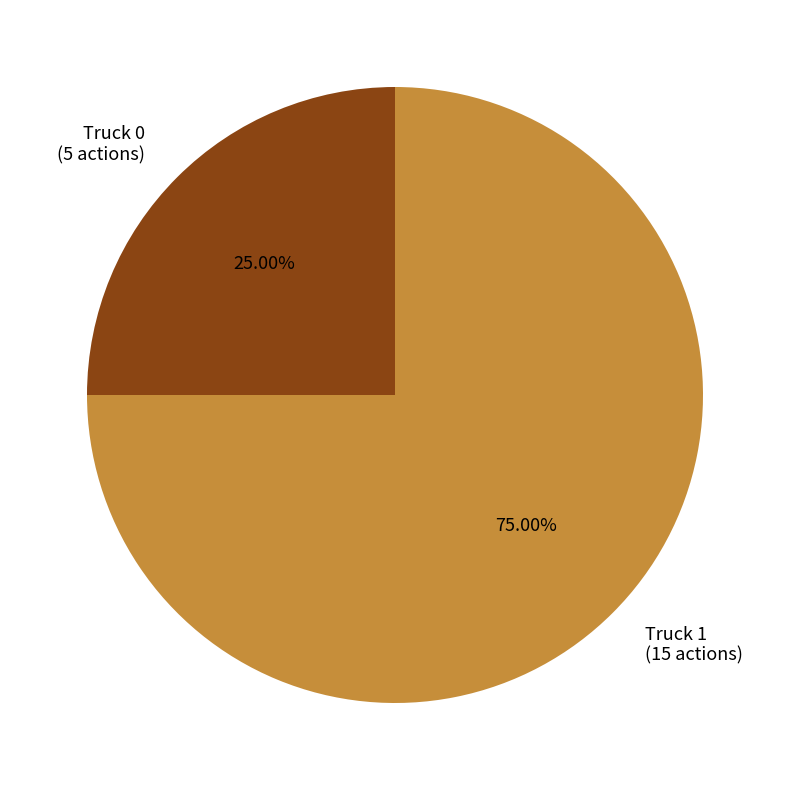

To the nearest percent, what percentage of the pie is Truck 0?

25%